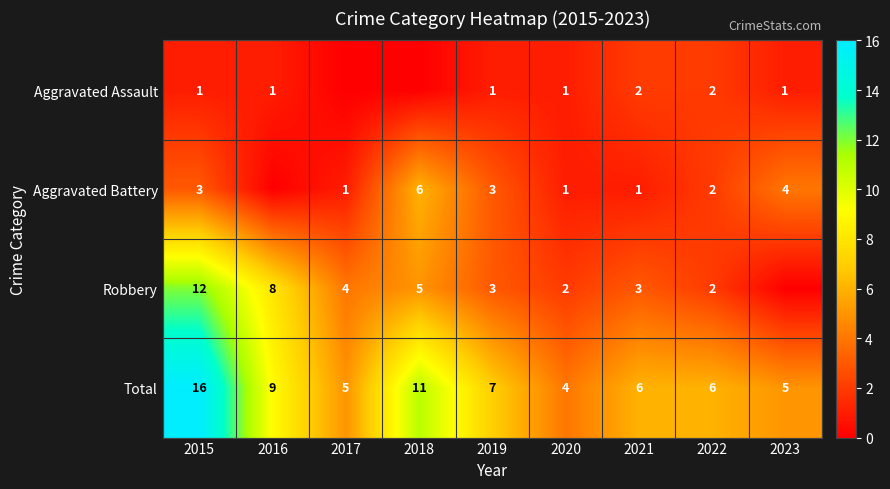

What is the maximum value shown in the chart?

16